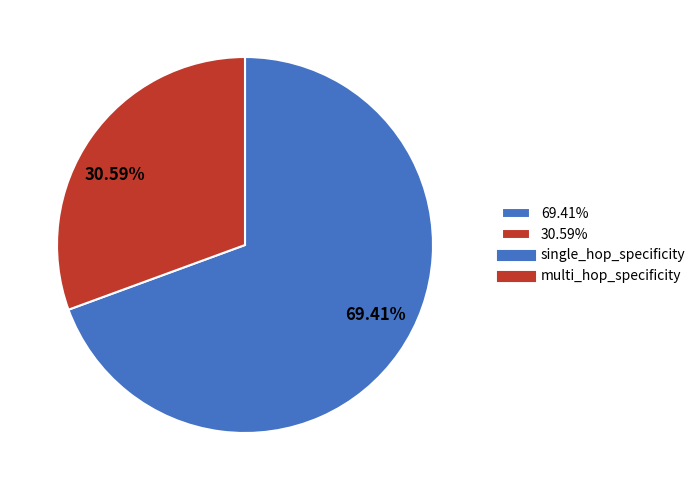

Rank the categories by value from lowest to highest.

30.59%, 69.41%